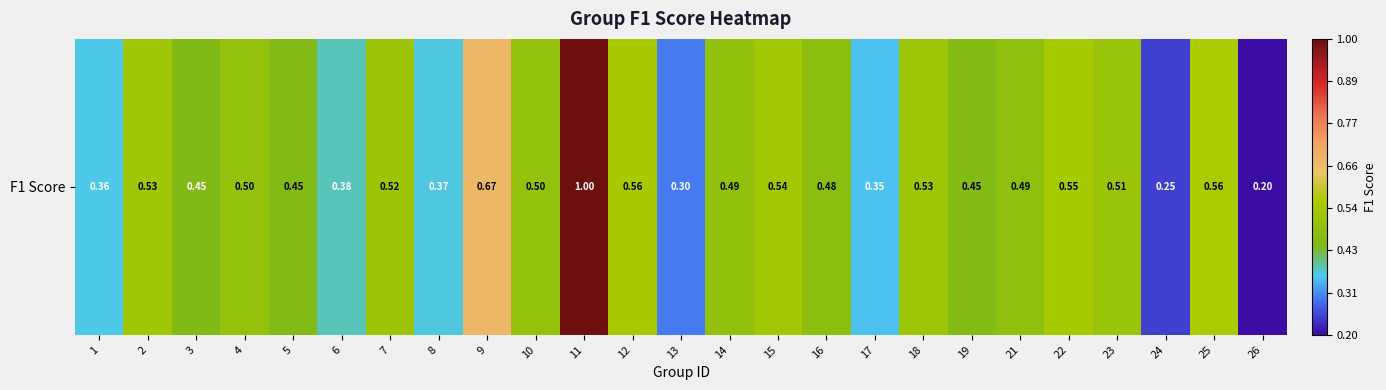

How many values are between 0 and 1?

25